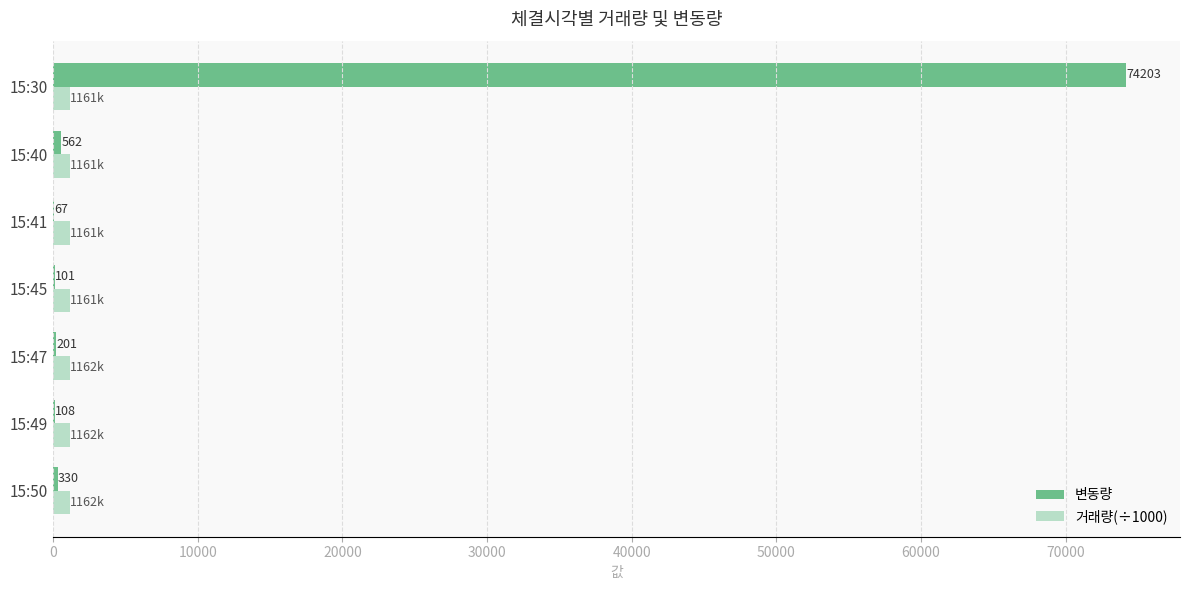

What is the sum of all 변동량 values?

75572.0